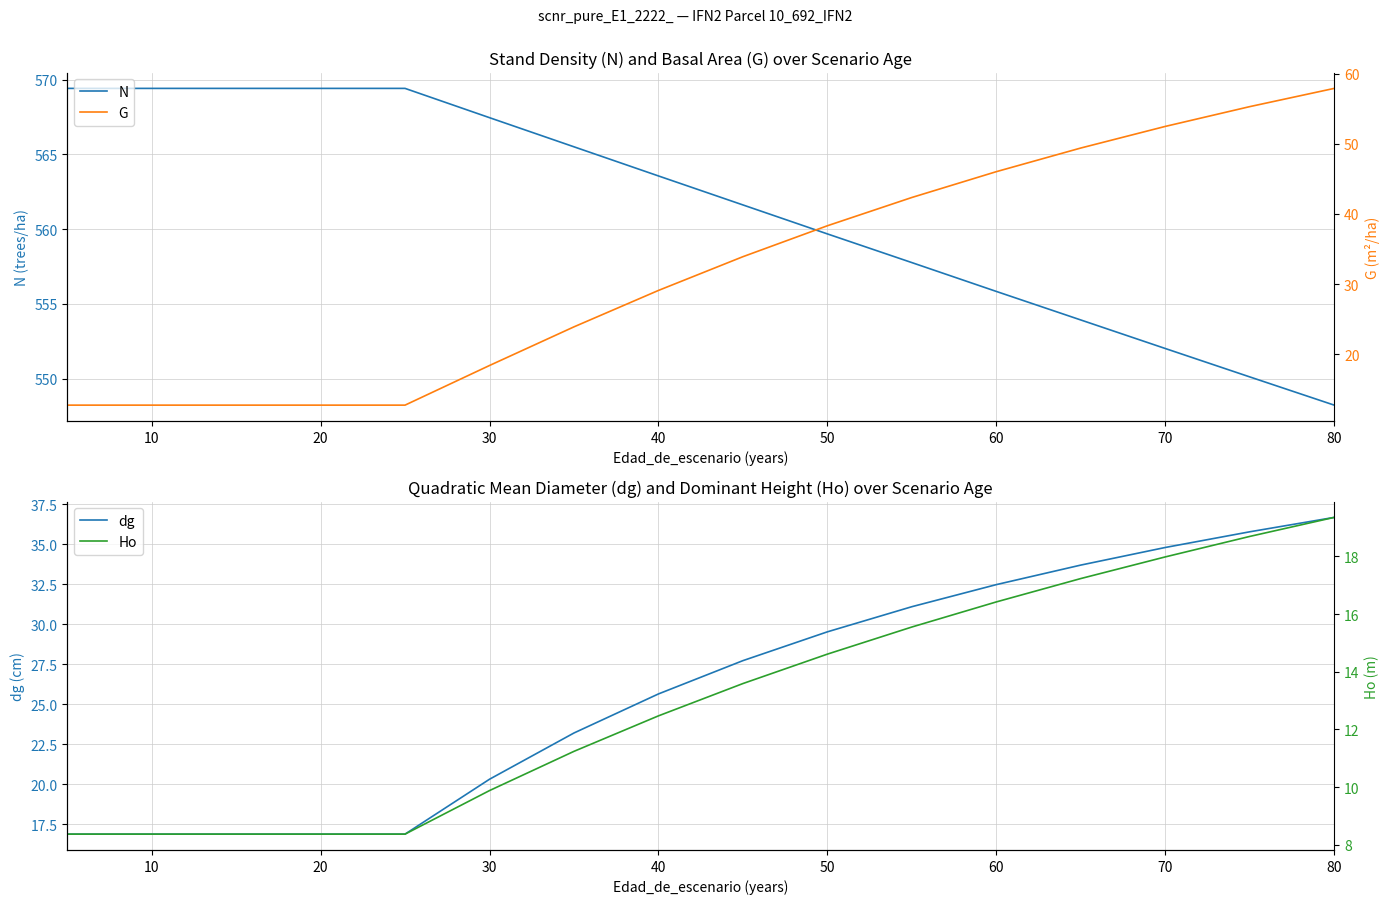

Which category has the lowest value in the N series?

80